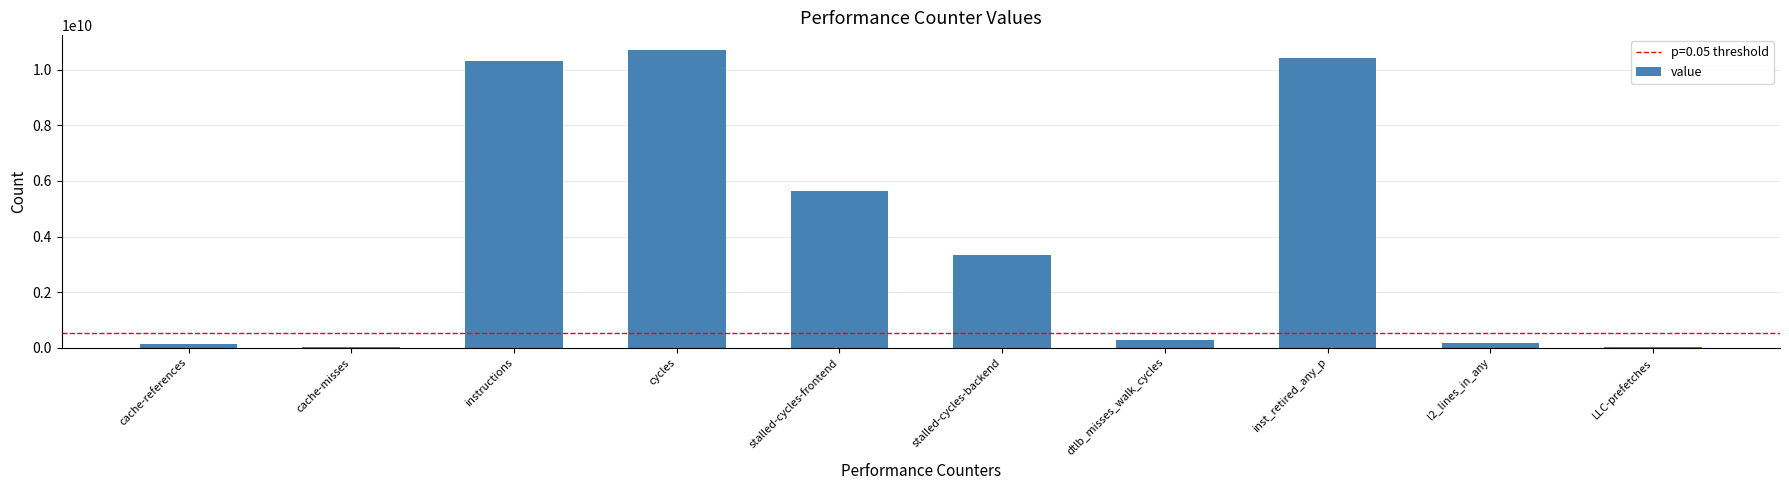

What is the maximum value shown in the chart?

10715040393